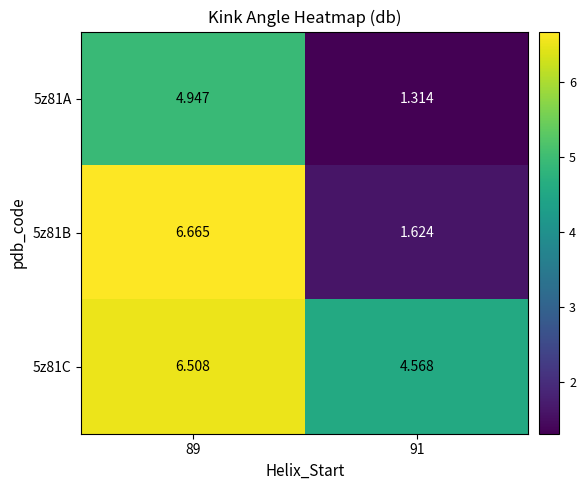

Which series has the largest total across all categories?

5z81C